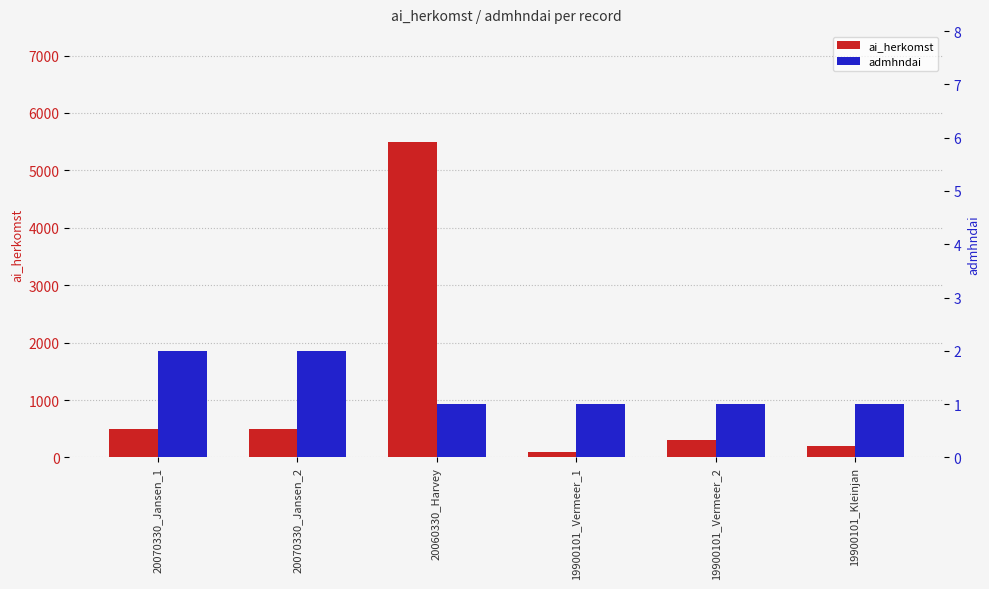

What is the label of the 5th bar from the left?

19900101_Vermeer_2